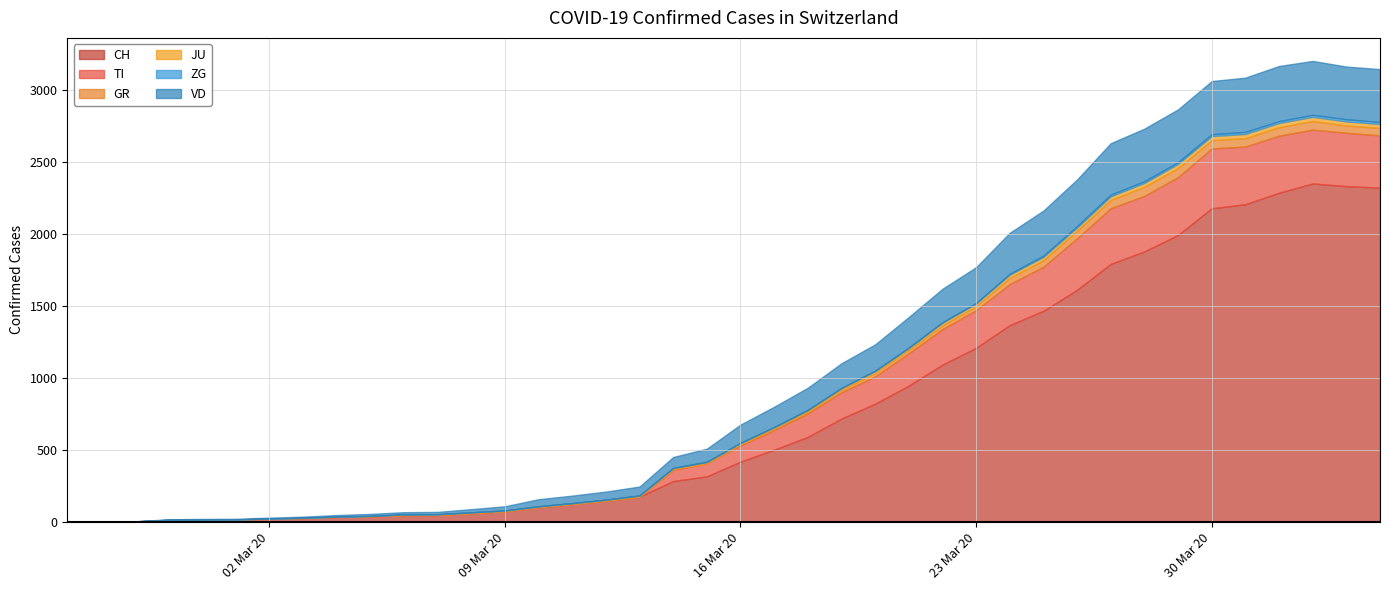

True or false: CH has more than 0 points higher than both neighbors.

True